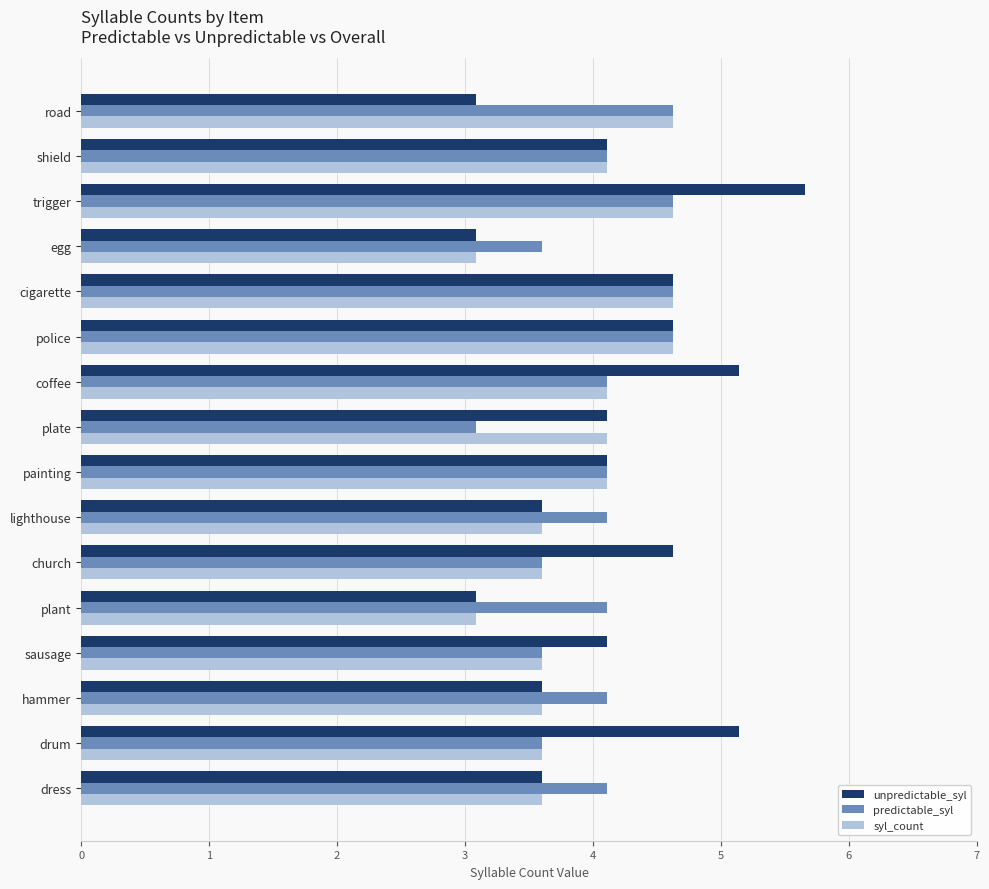

What is the difference between the highest and lowest values at coffee?

1.0